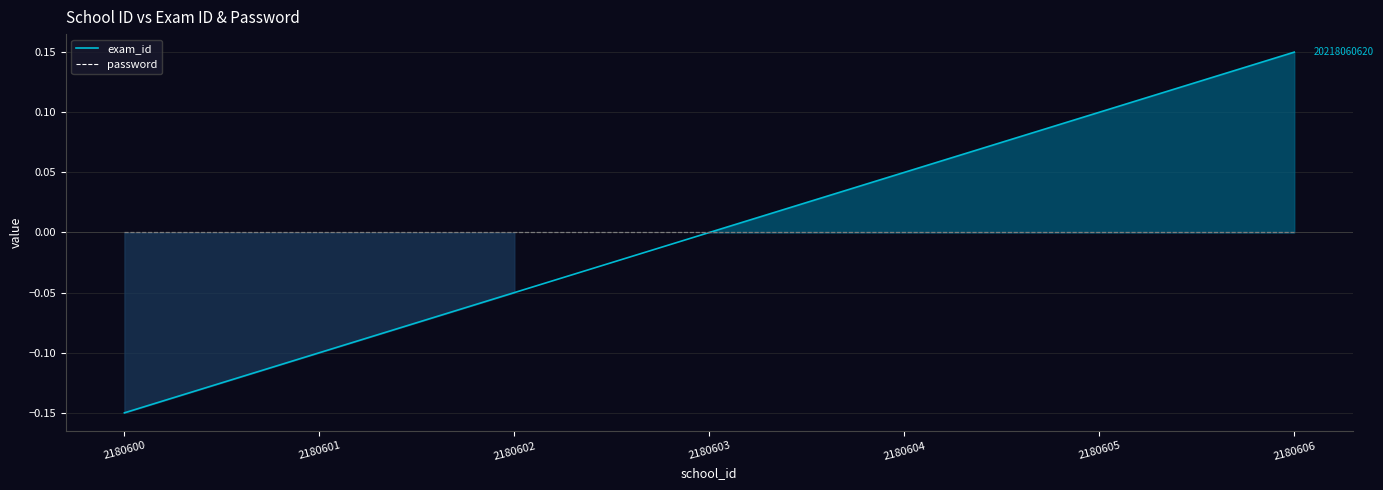

At which label does exam_id first exceed 0?

2180604